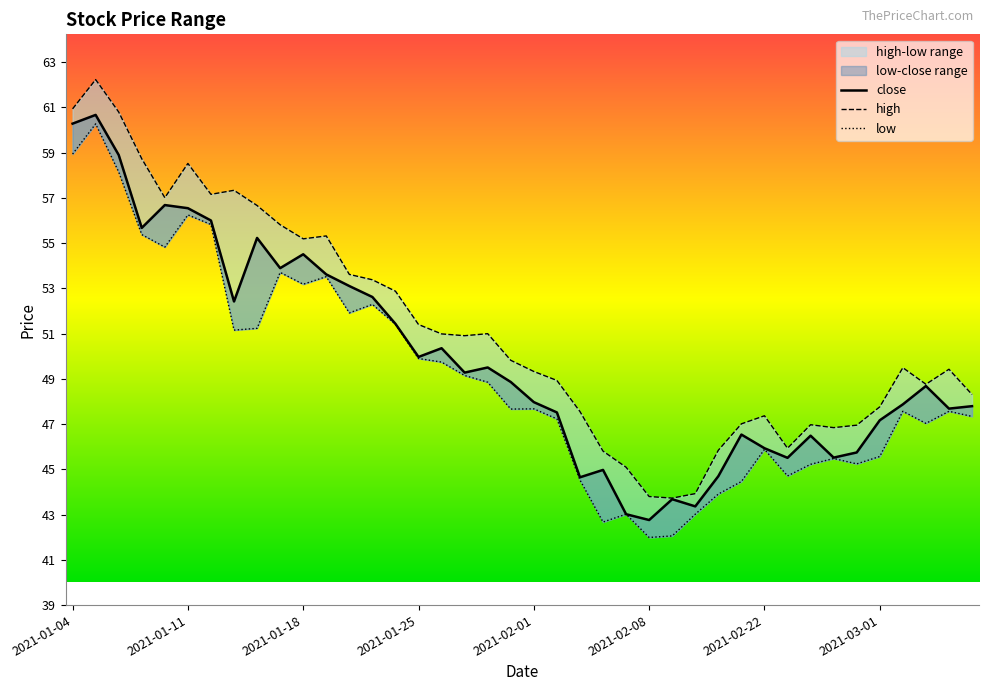

The high series shows 89.2 at 2021-01-19. True or false?

False